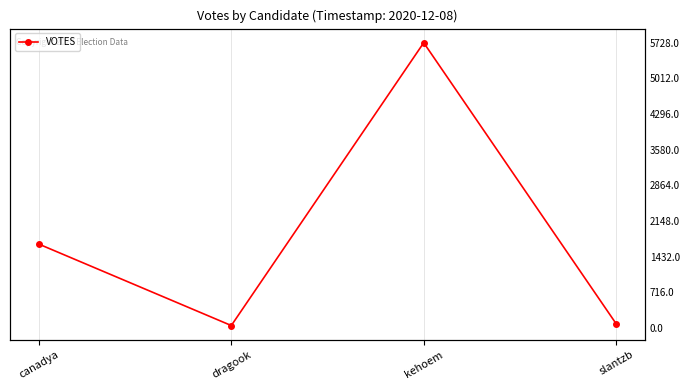

At which category does the data reach its first local valley?

dragook